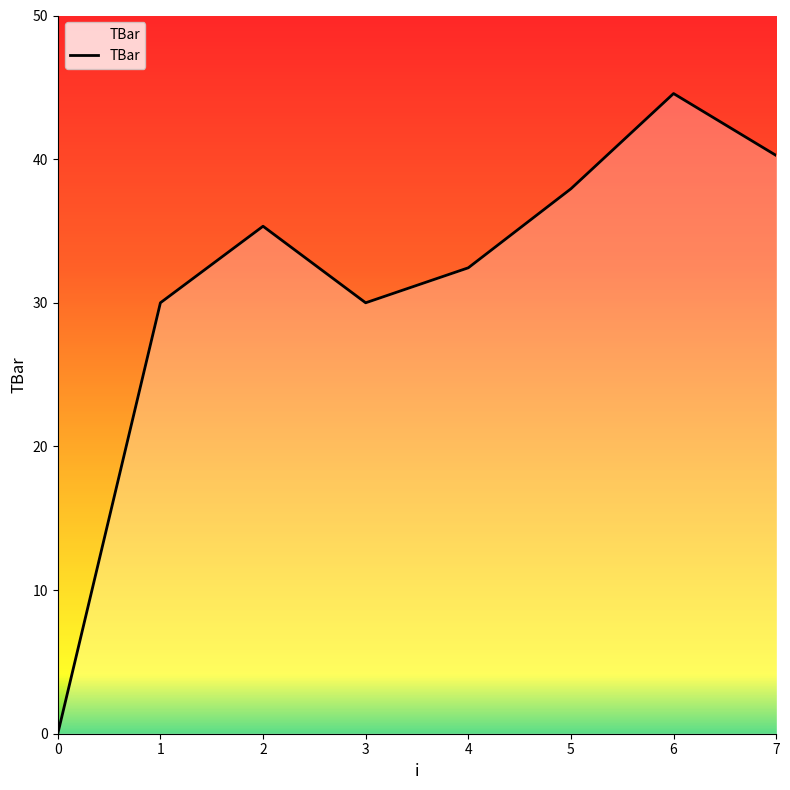

How many values are below 35?

4